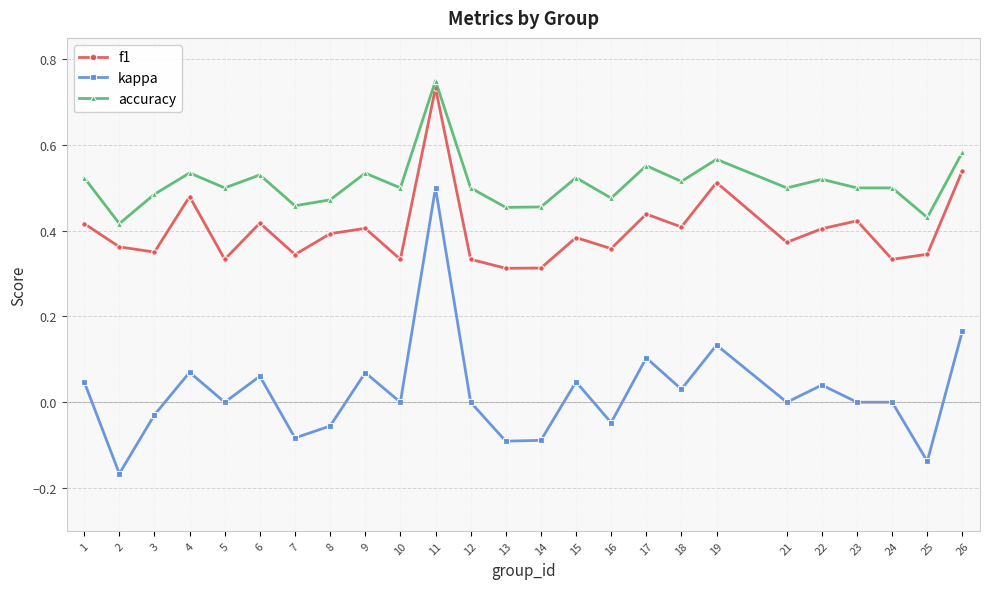

Which series has the largest total across all categories?

accuracy